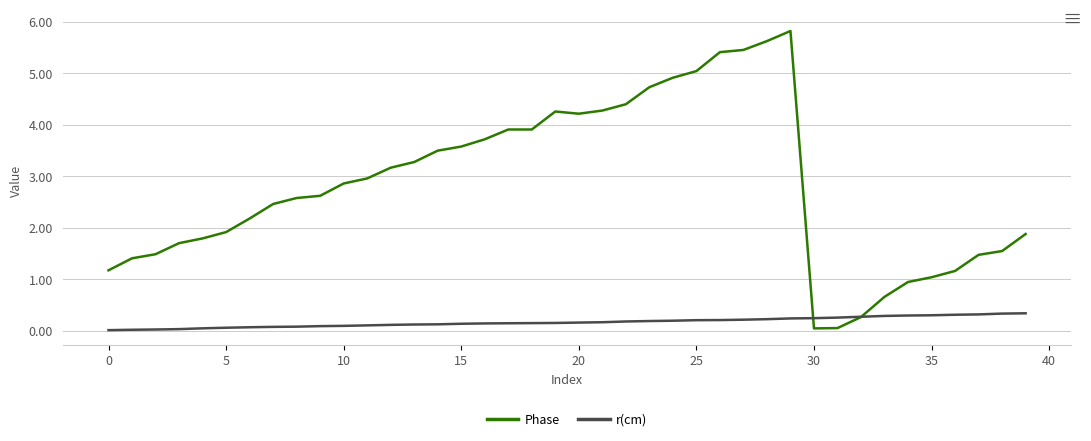

Rank the series by their maximum value, from highest to lowest.

Phase, r(cm)